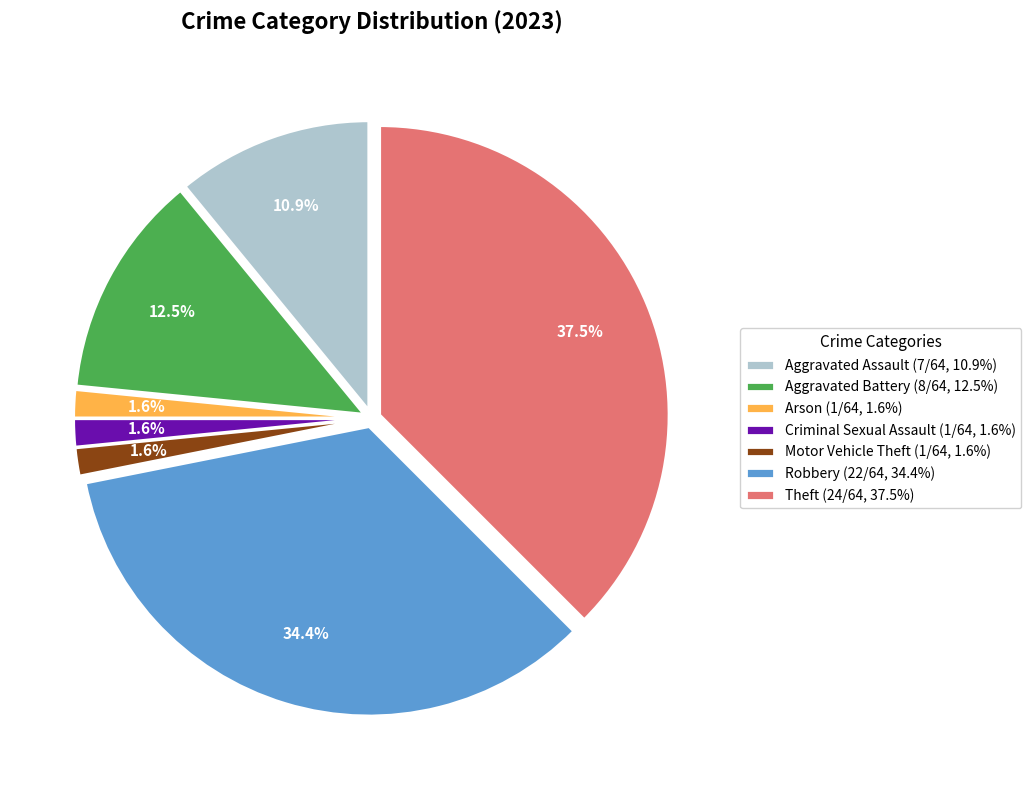

Approximately how many times larger is the value at Aggravated Assault (7/64, 10.9%) compared to Theft (24/64, 37.5%)?

0.3